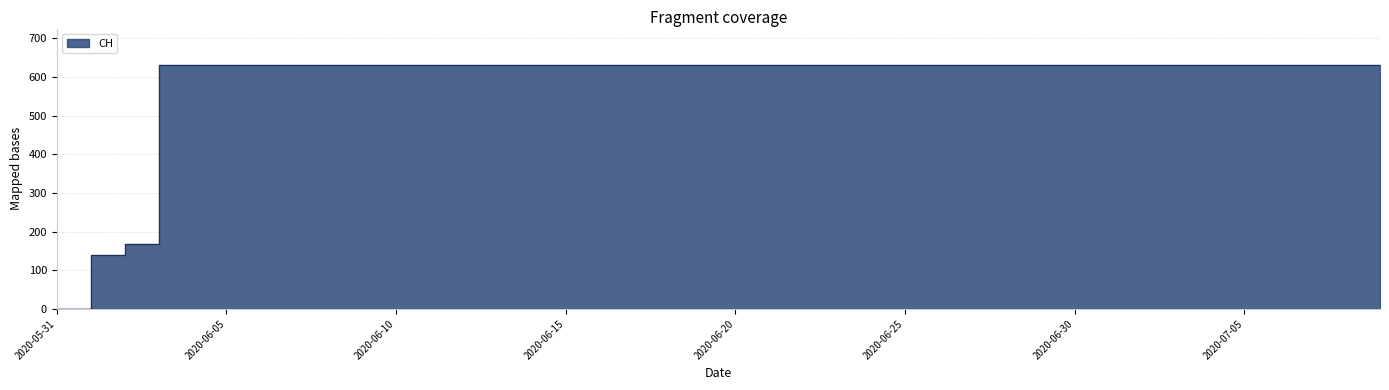

What is the difference between the values at 2020-06-20 and 2020-06-01?

492